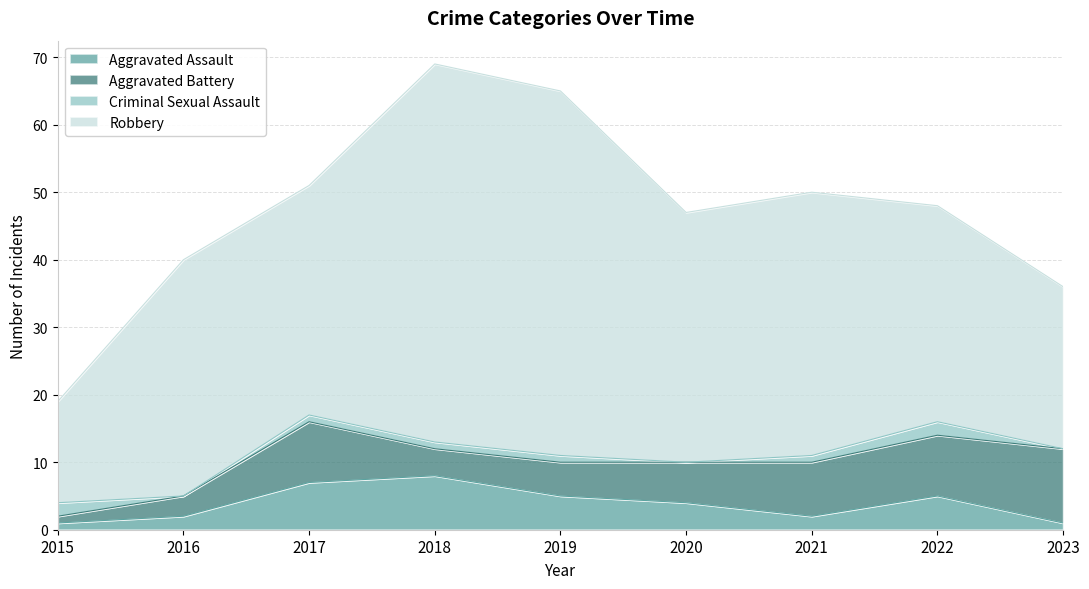

The value of Robbery at 2020 is 37. True or false?

True